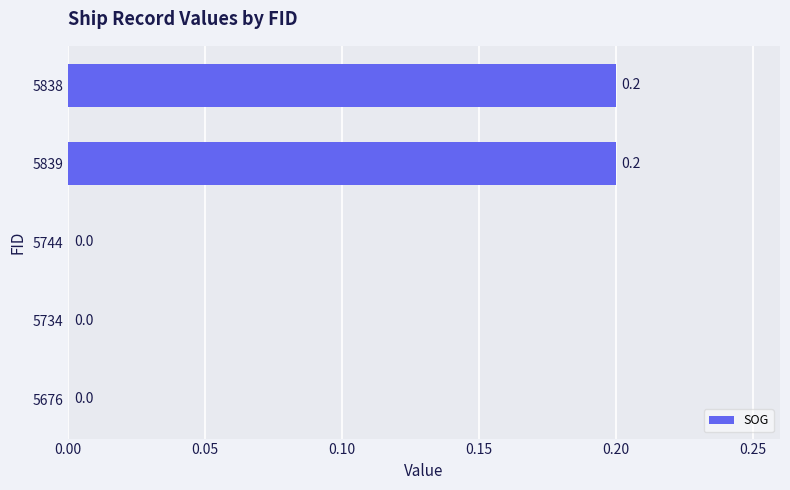

How many values are between 0 and 1?

5